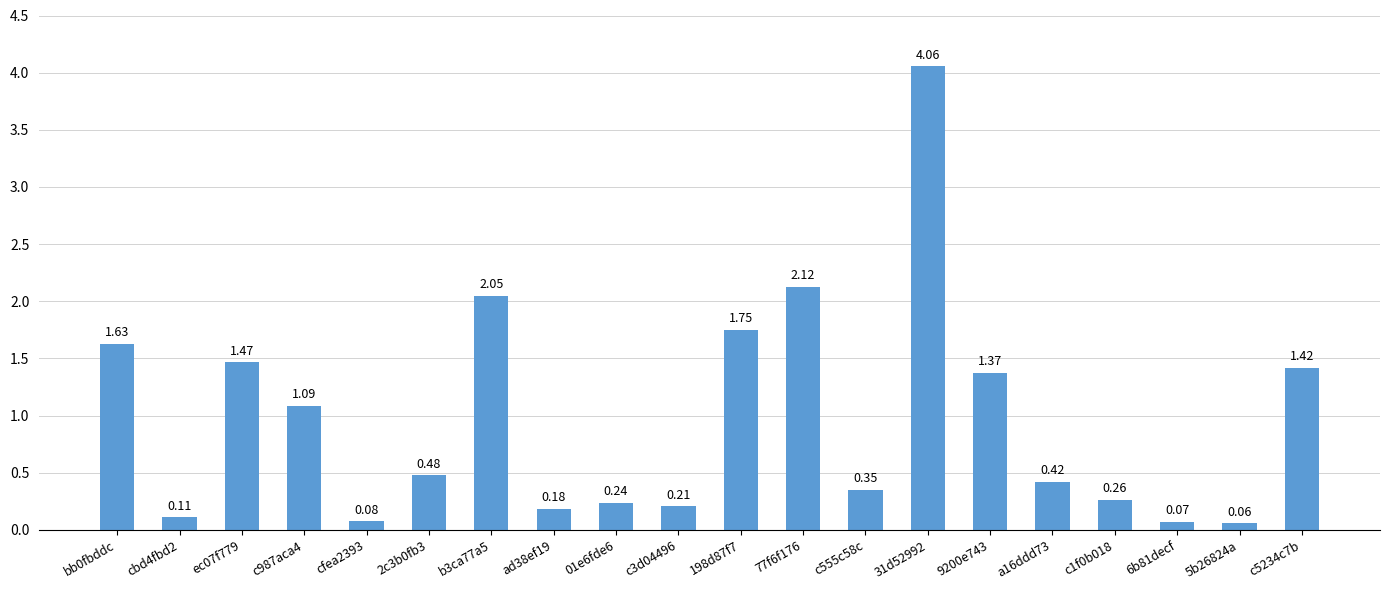

Rank the categories by value from lowest to highest.

5b26824a, 6b81decf, cfea2393, cbd4fbd2, ad38ef19, c3d04496, 01e6fde6, c1f0b018, c555c58c, a16ddd73, 2c3b0fb3, c987aca4, 9200e743, c5234c7b, ec07f779, bb0fbddc, 198d87f7, b3ca77a5, 77f6f176, 31d52992